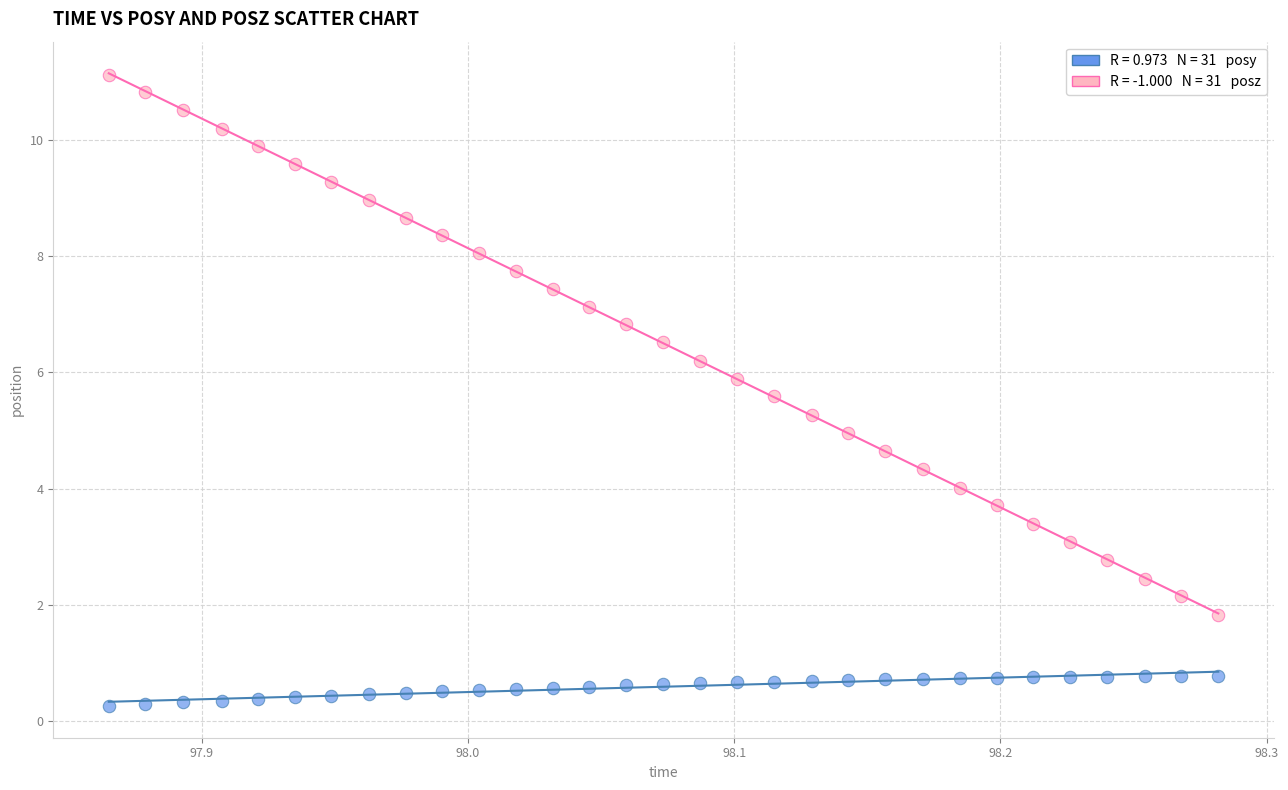

Across all data points, what is the range of Y values (max minus min)?

10.9